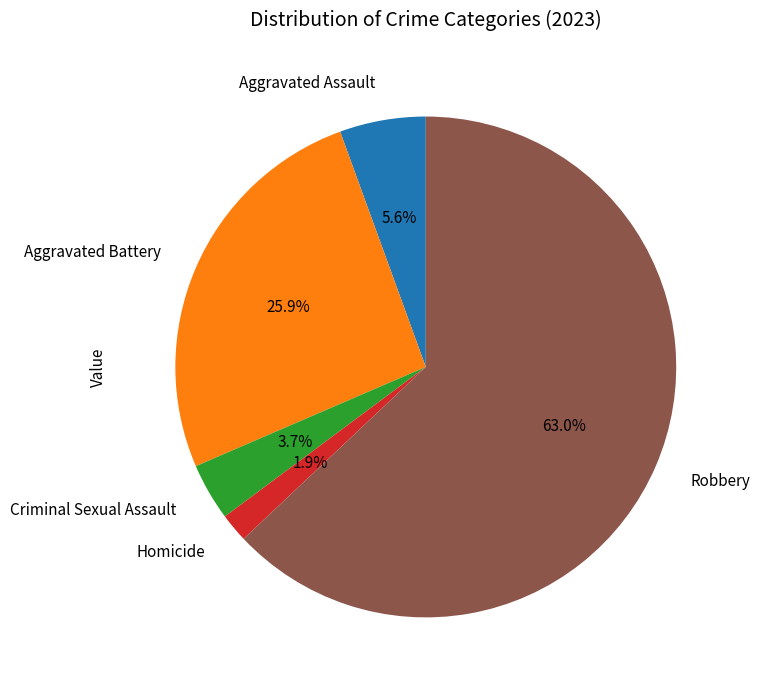

Does Aggravated Assault account for over 50% of the chart?

No